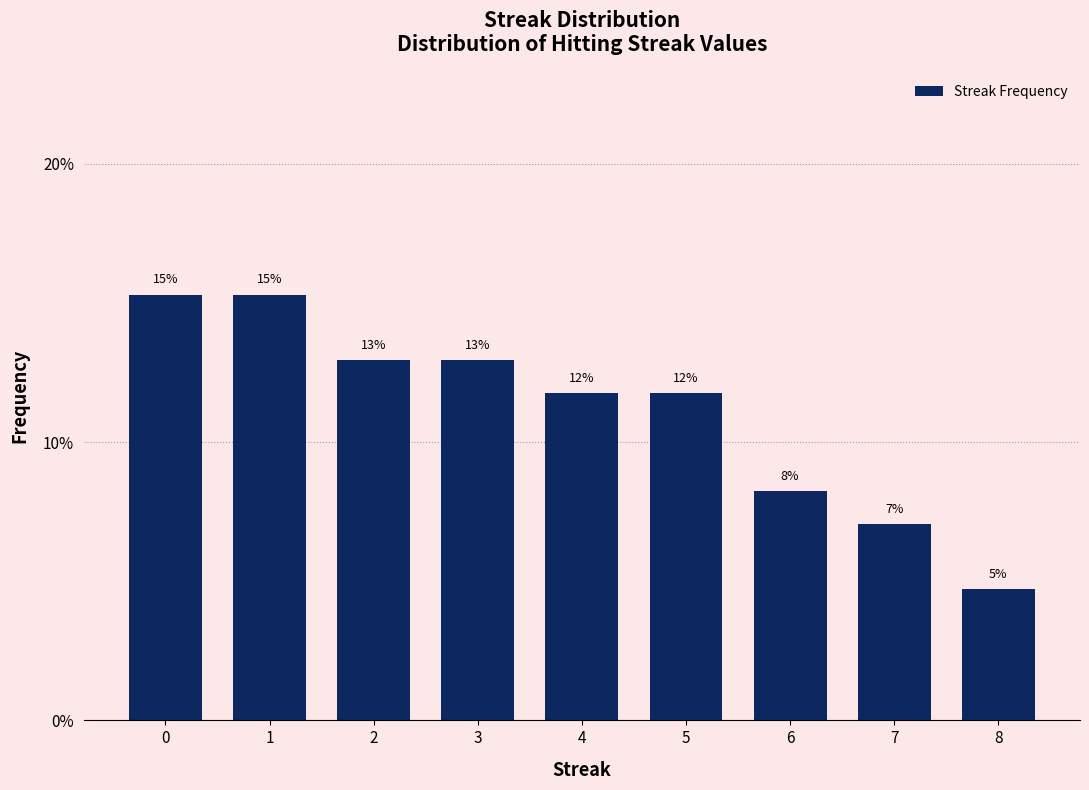

How many bars are there in total?

9